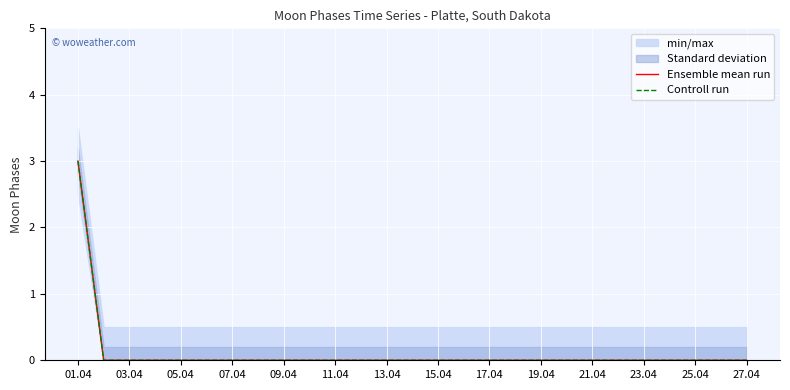

True or false: Ensemble mean run and Controll run intersect in this chart.

False